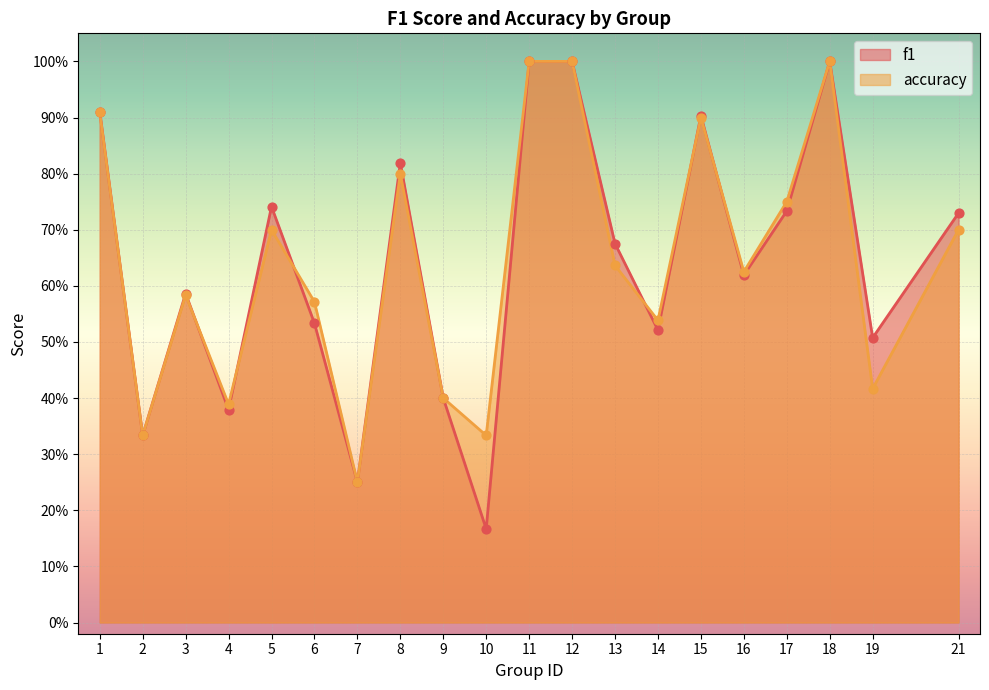

Is the value of f1 at 1 greater than the value of accuracy at 9?

Yes